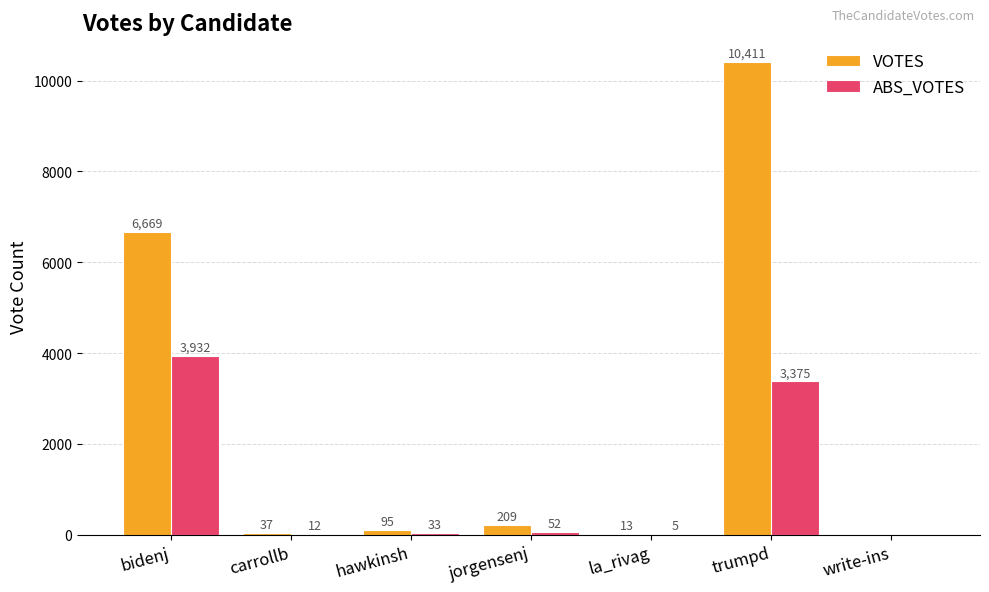

The value of VOTES at bidenj is 8948. True or false?

False